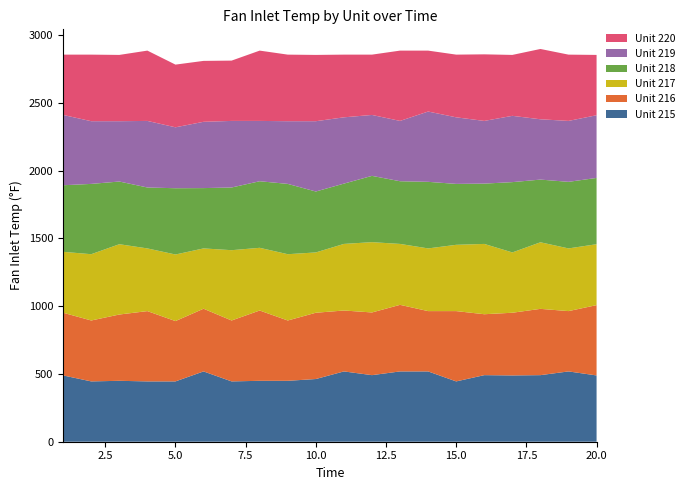

Reading left to right, list all the values displayed in this chart.

Unit 215: 1=489.1	2=445.0	3=449.4	4=445.0	5=445.0	6=518.7	7=445.0	8=449.4	9=449.4	10=462.5	11=518.7	12=491.2	13=518.7	14=518.7	15=445.0	16=491.2	17=489.1	18=491.2	19=518.7	20=489.1
Unit 216: 1=462.5	2=449.4	3=489.1	4=518.7	5=445.0	6=462.5	7=449.4	8=518.7	9=445.0	10=489.1	11=449.4	12=462.5	13=491.2	14=445.0	15=518.7	16=449.4	17=462.5	18=489.1	19=445.0	20=518.7
Unit 217: 1=449.4	2=489.1	3=518.7	4=462.5	5=491.2	6=445.0	7=518.7	8=462.5	9=489.1	10=445.0	11=491.2	12=518.7	13=449.4	14=462.5	15=489.1	16=518.7	17=445.0	18=491.2	19=462.5	20=449.4
Unit 218: 1=491.2	2=518.7	3=462.5	4=449.4	5=489.1	6=445.0	7=462.5	8=491.2	9=518.7	10=449.4	11=445.0	12=489.1	13=462.5	14=491.2	15=449.4	16=445.0	17=518.7	18=462.5	19=491.2	20=489.1
Unit 219: 1=518.7	2=462.5	3=445.0	4=491.2	5=449.4	6=489.1	7=491.2	8=445.0	9=462.5	10=518.7	11=489.1	12=449.4	13=445.0	14=518.7	15=491.2	16=462.5	17=489.1	18=445.0	19=449.4	20=462.5
Unit 220: 1=445.0	2=491.2	3=489.1	4=518.7	5=462.5	6=449.4	7=445.0	8=518.7	9=491.2	10=489.1	11=462.5	12=445.0	13=518.7	14=449.4	15=462.5	16=491.2	17=449.4	18=518.7	19=489.1	20=445.0